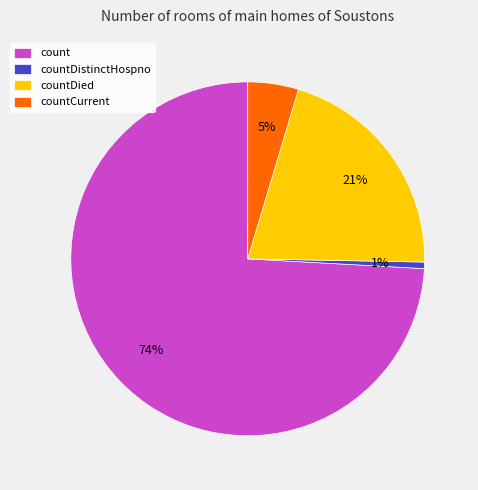

To the nearest percent, what portion does countDied represent?

21%